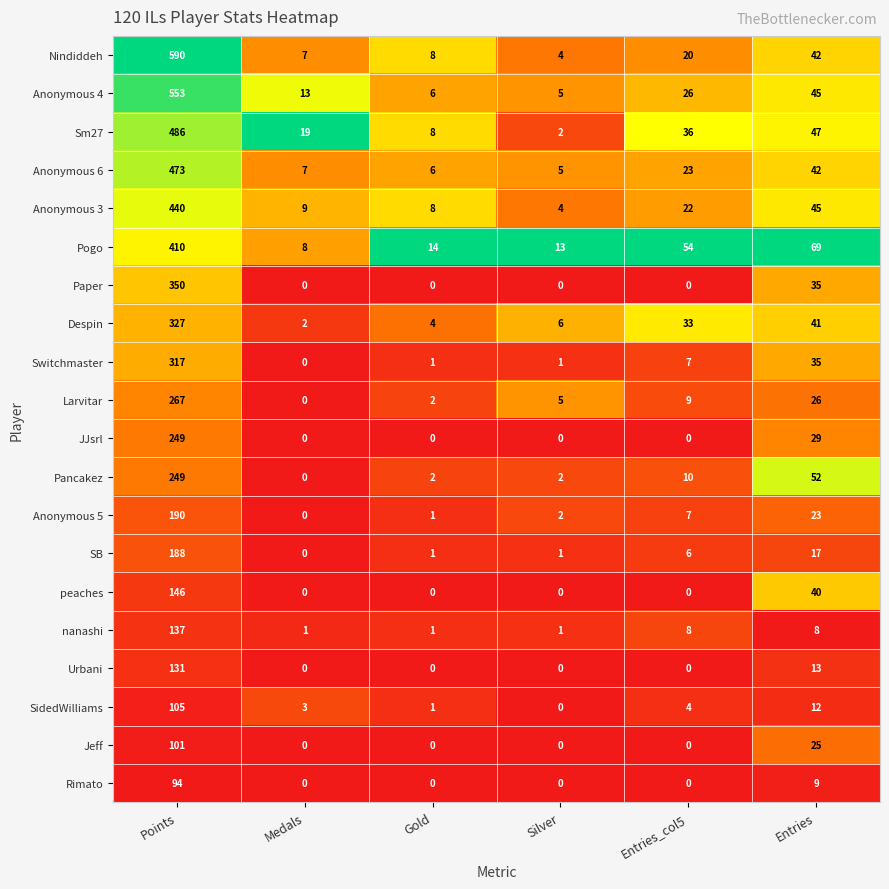

True or false: Rimato has a value of 0 at Gold.

True